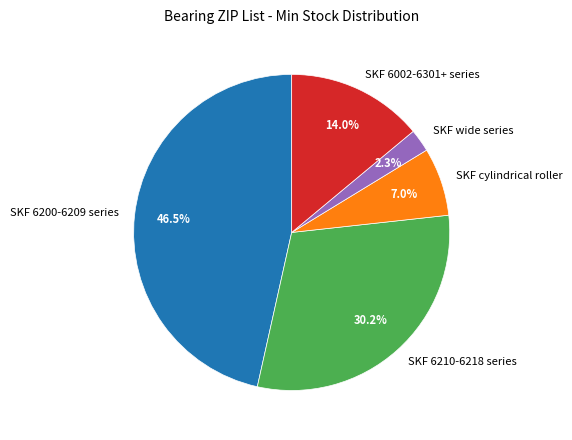

What is the smallest slice in the pie chart?

SKF wide series